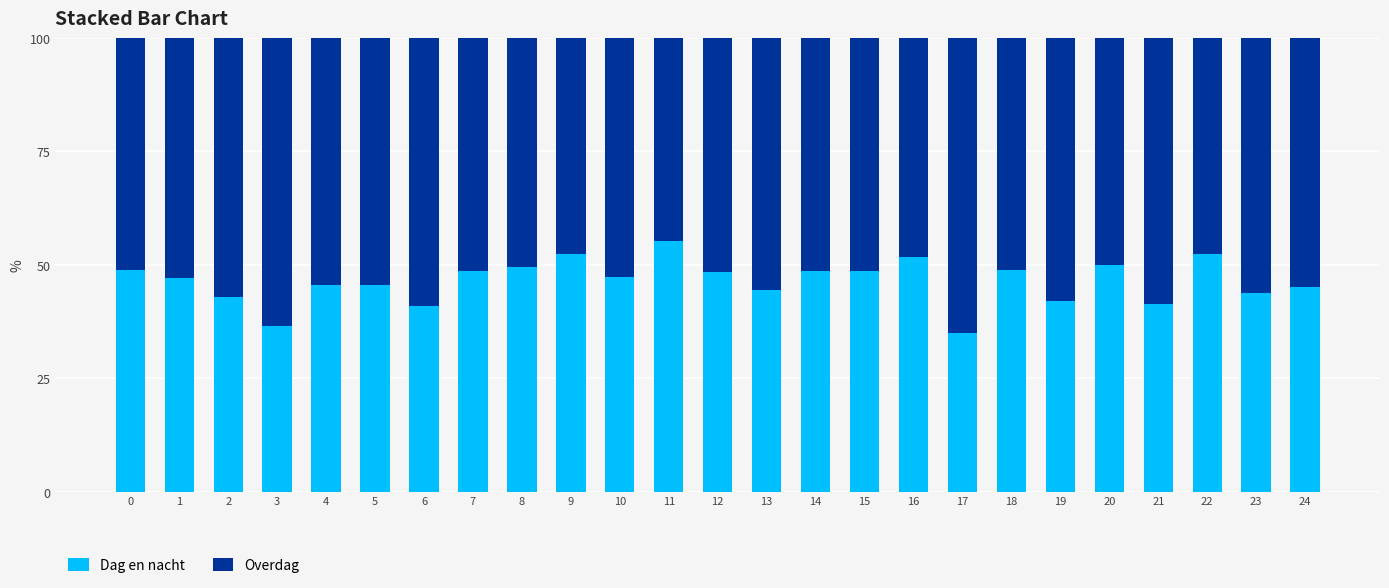

What is the total value across all series at 22?

100.0